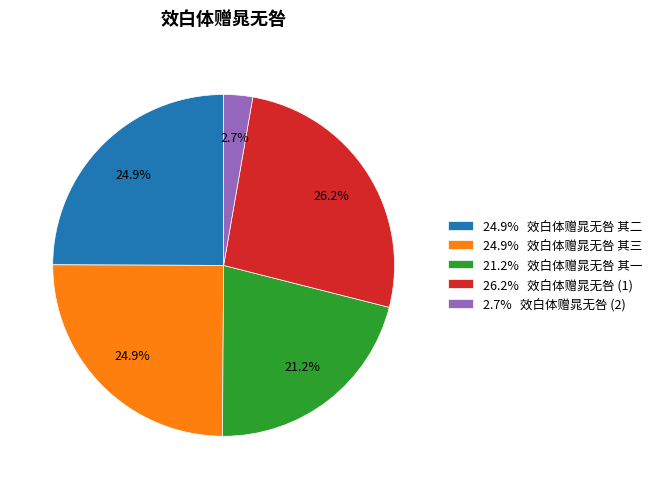

Is there any slice that represents more than half of the pie?

No